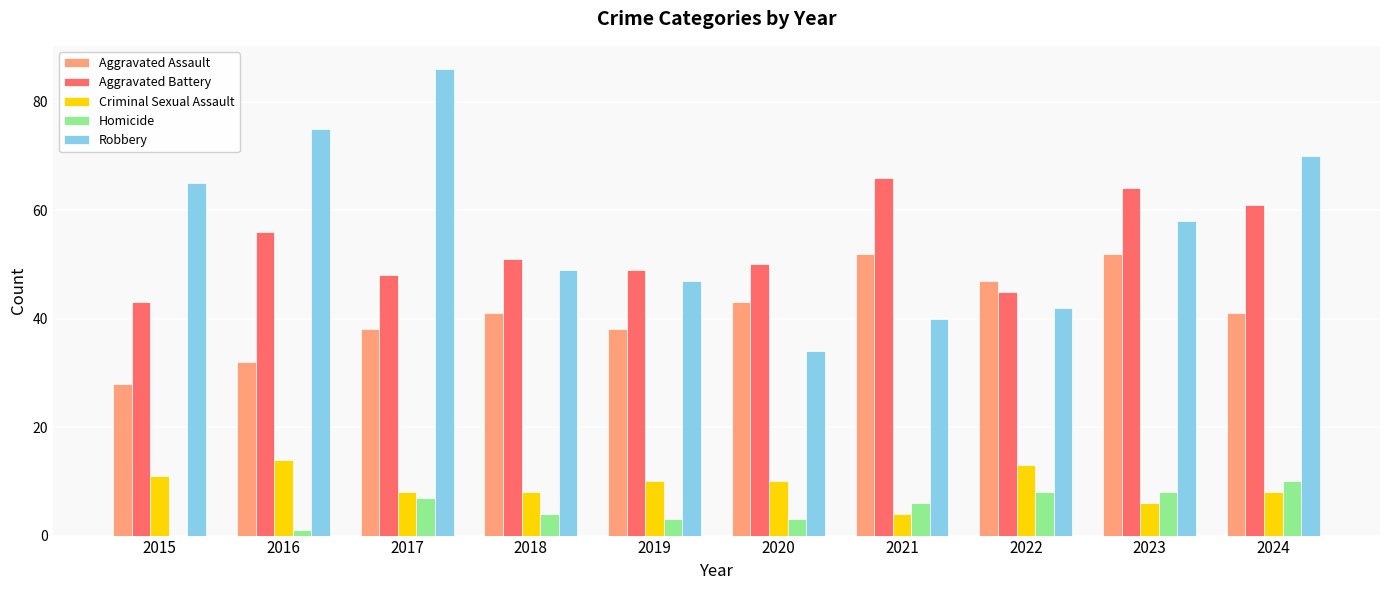

What value does the Aggravated Assault series have at 2015, to the nearest 10?

30